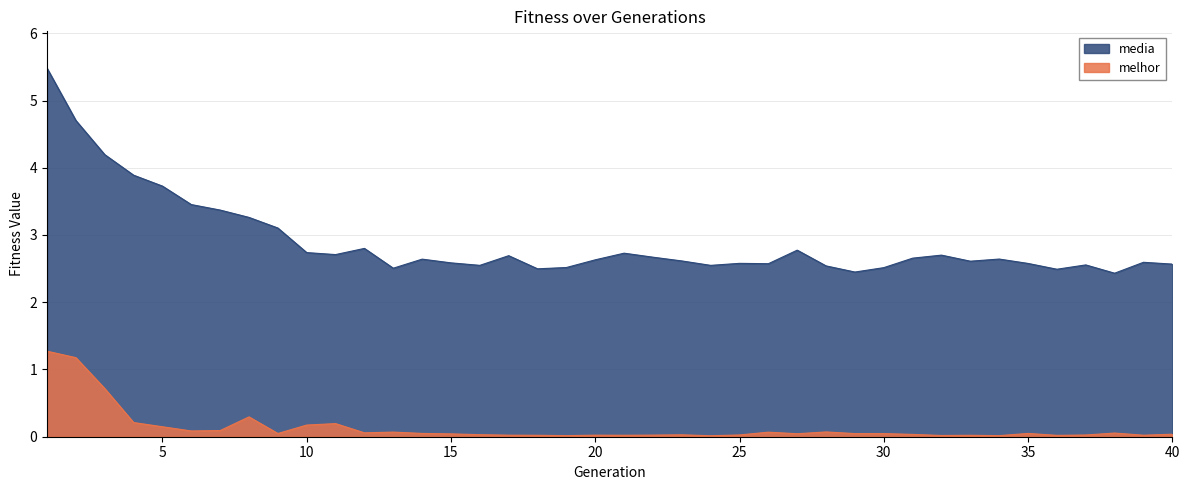

At which label is melhor closest to 0?

24